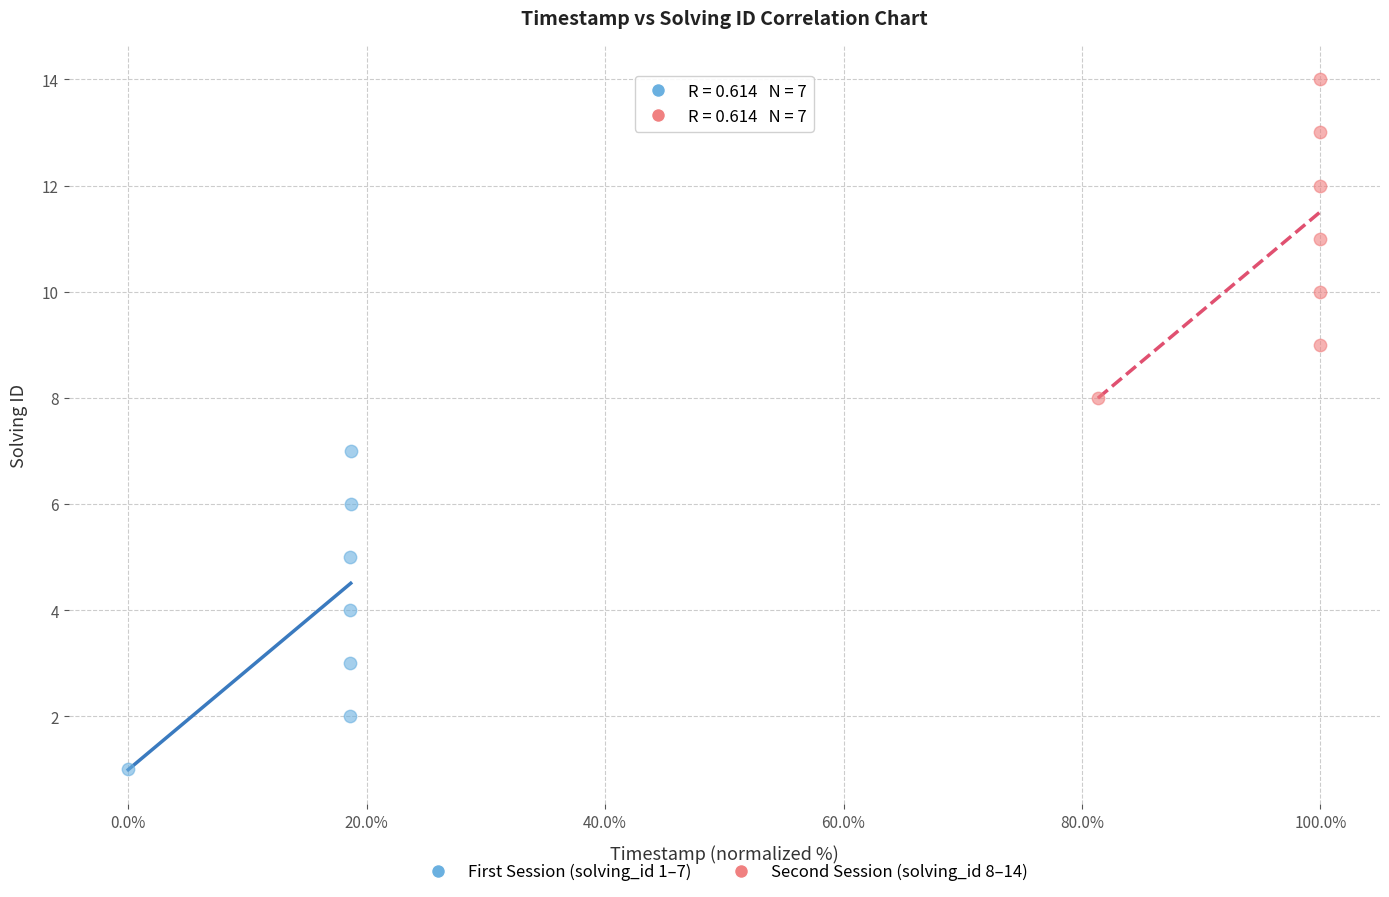

Which series reaches the minimum Y coordinate?

First Session (solving_id 1–7)